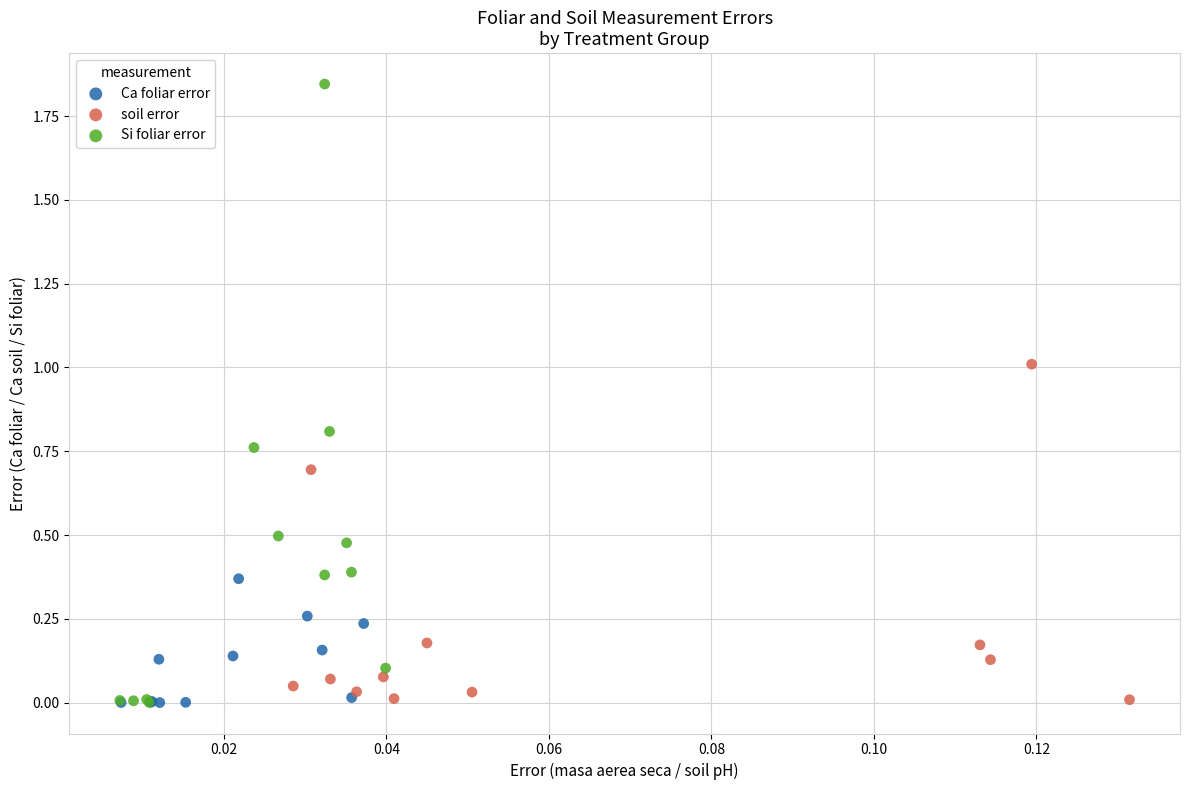

Which series has the widest spread of Y values?

Si foliar error